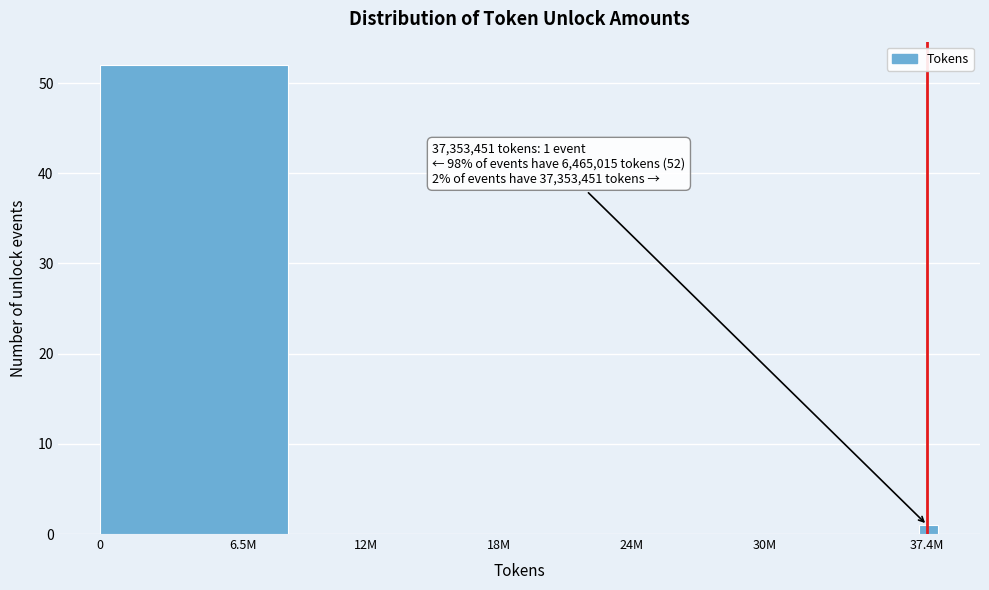

Reading left to right, extract all data points from this chart.

6.5M=52	12M=0	24M=0	30M=0	37.4M=1